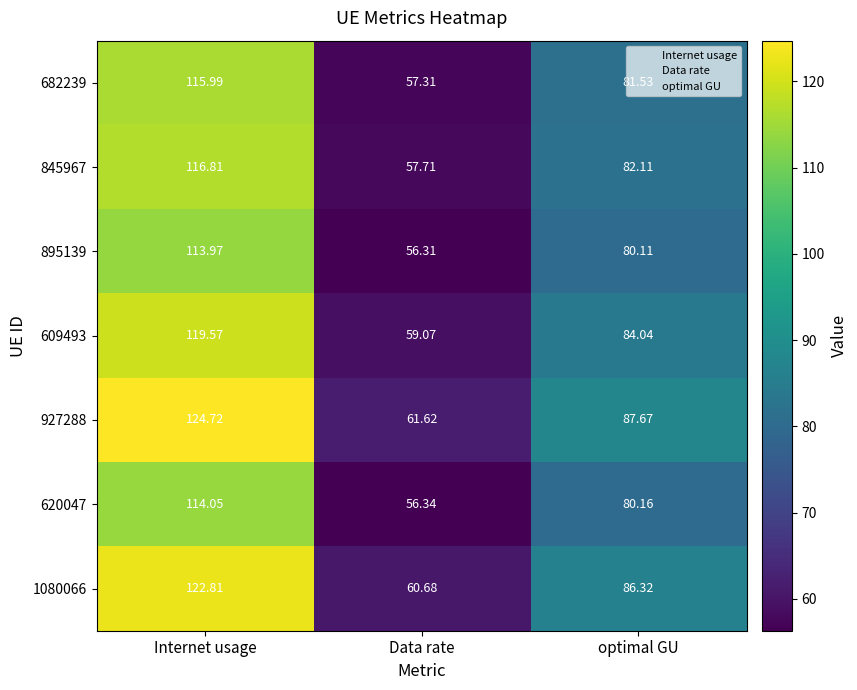

How many categories are shown in the chart?

3